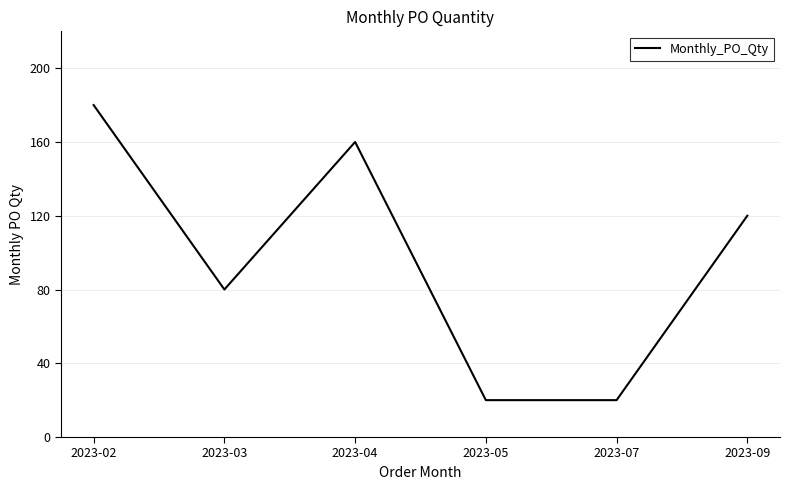

At which label does the data first exceed 120?

2023-02